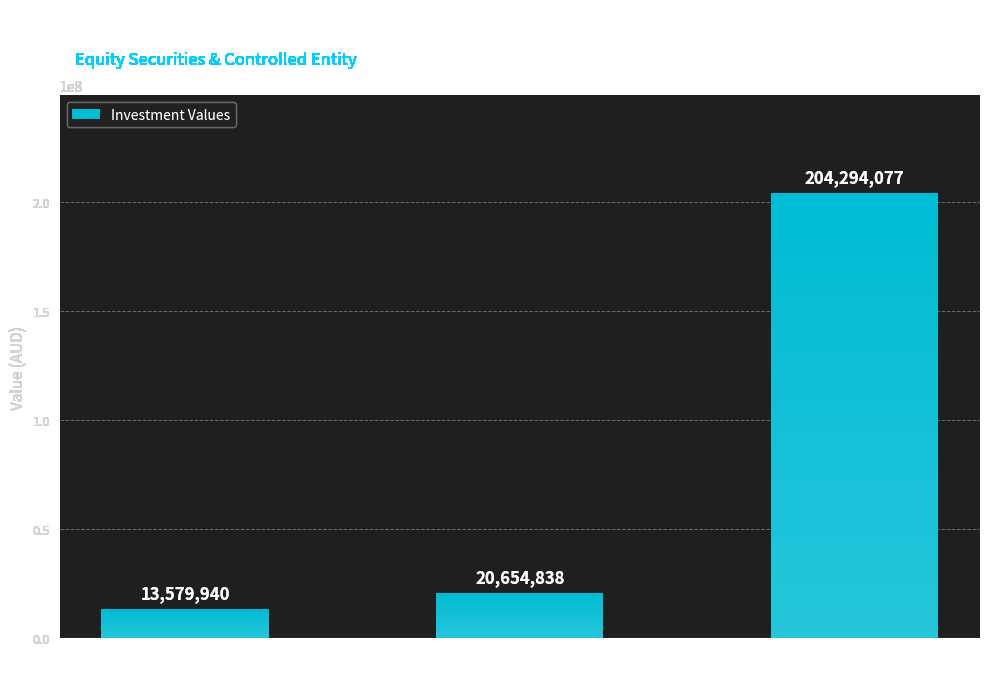

At which category does the chart reach its peak across all series?

Total